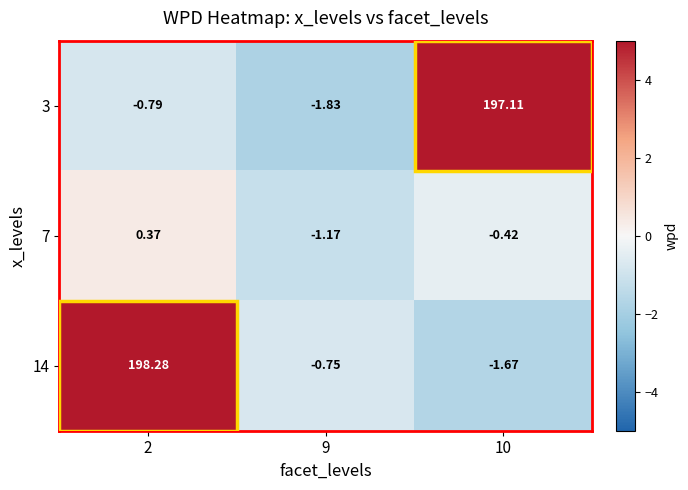

Which series changed the most between 2 and 10?

14